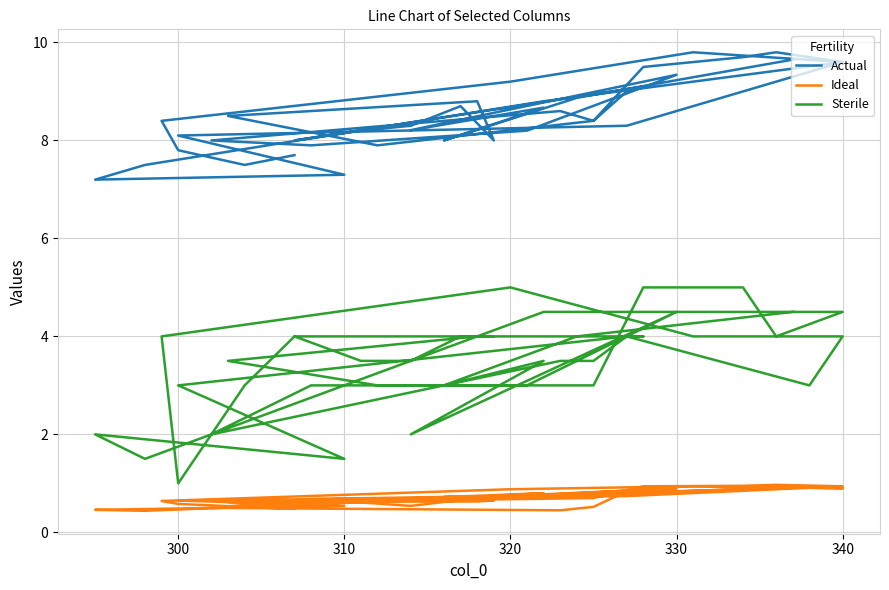

Where is the first local minimum for Actual?

310